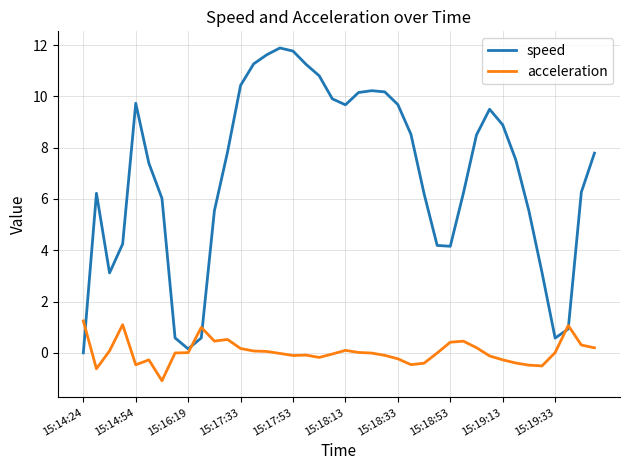

Which series has the largest range (max minus min)?

speed